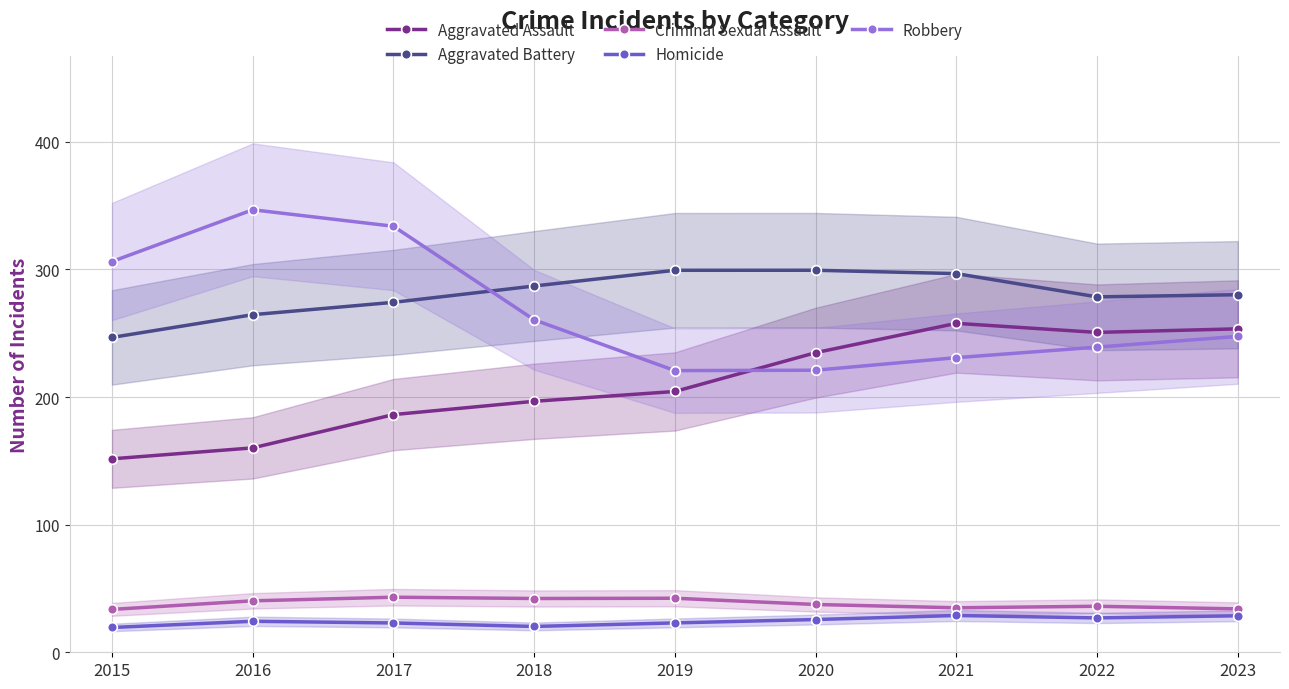

How many interior local peaks does the Robbery series have?

1